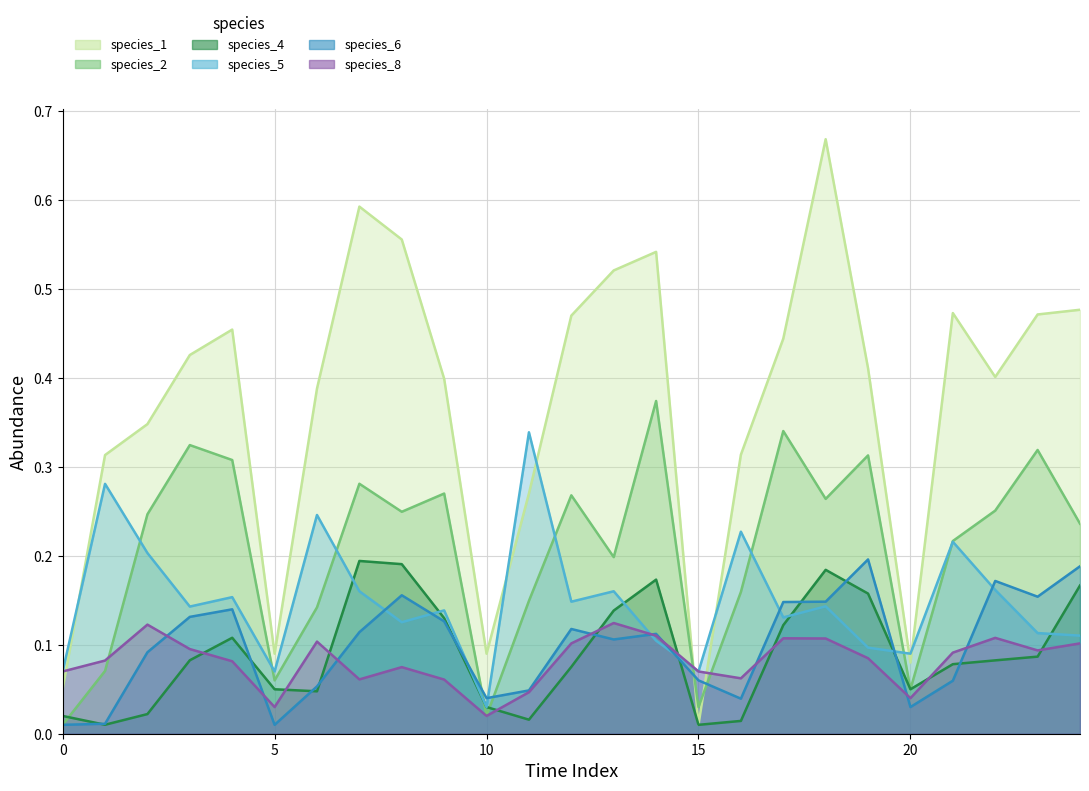

Count the number of categories in the chart.

25